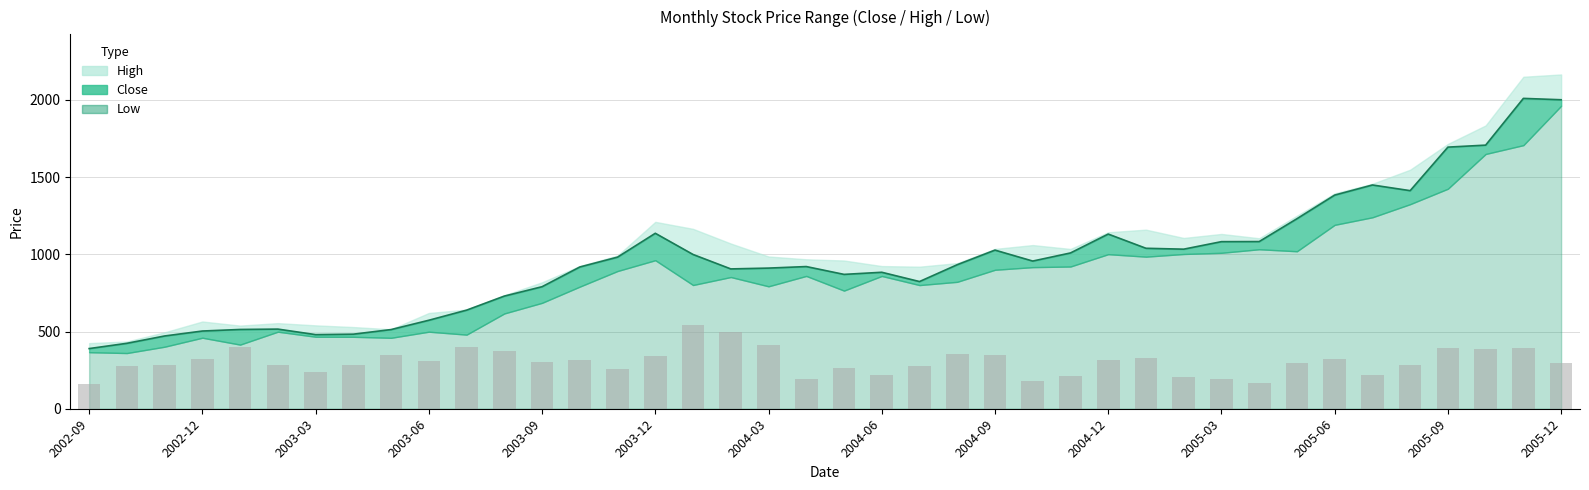

Read the Low value at 2004-05.

765.1